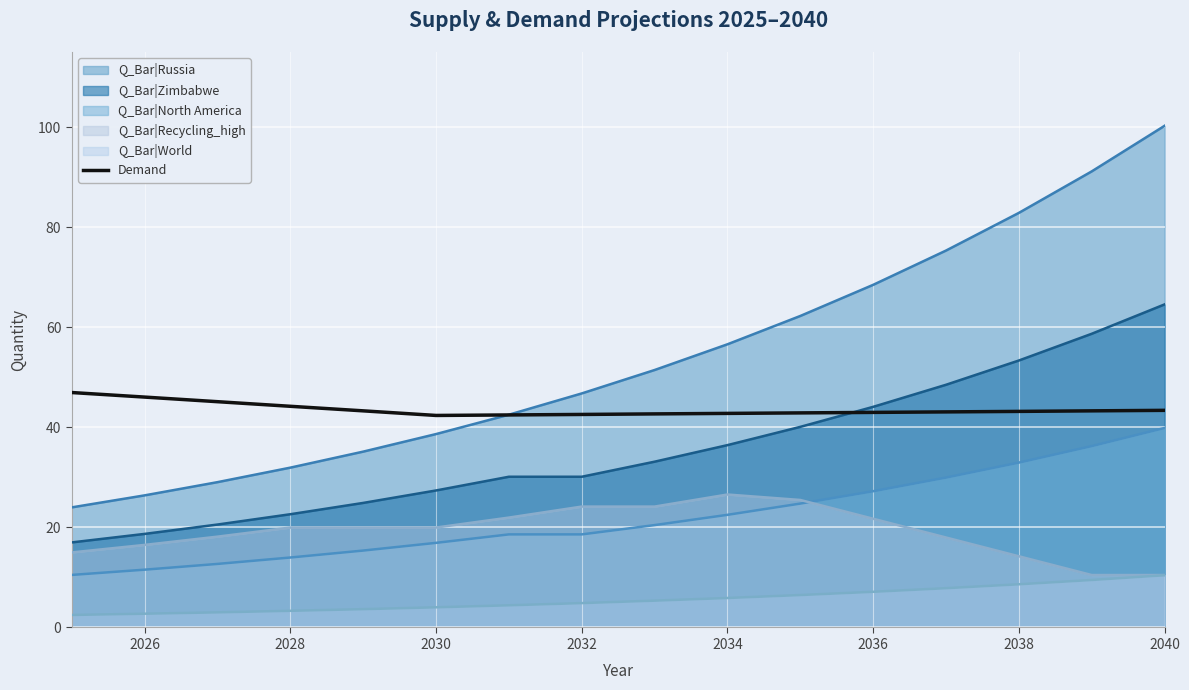

How many points are lower than both their immediate neighbors (excluding endpoints)?

1